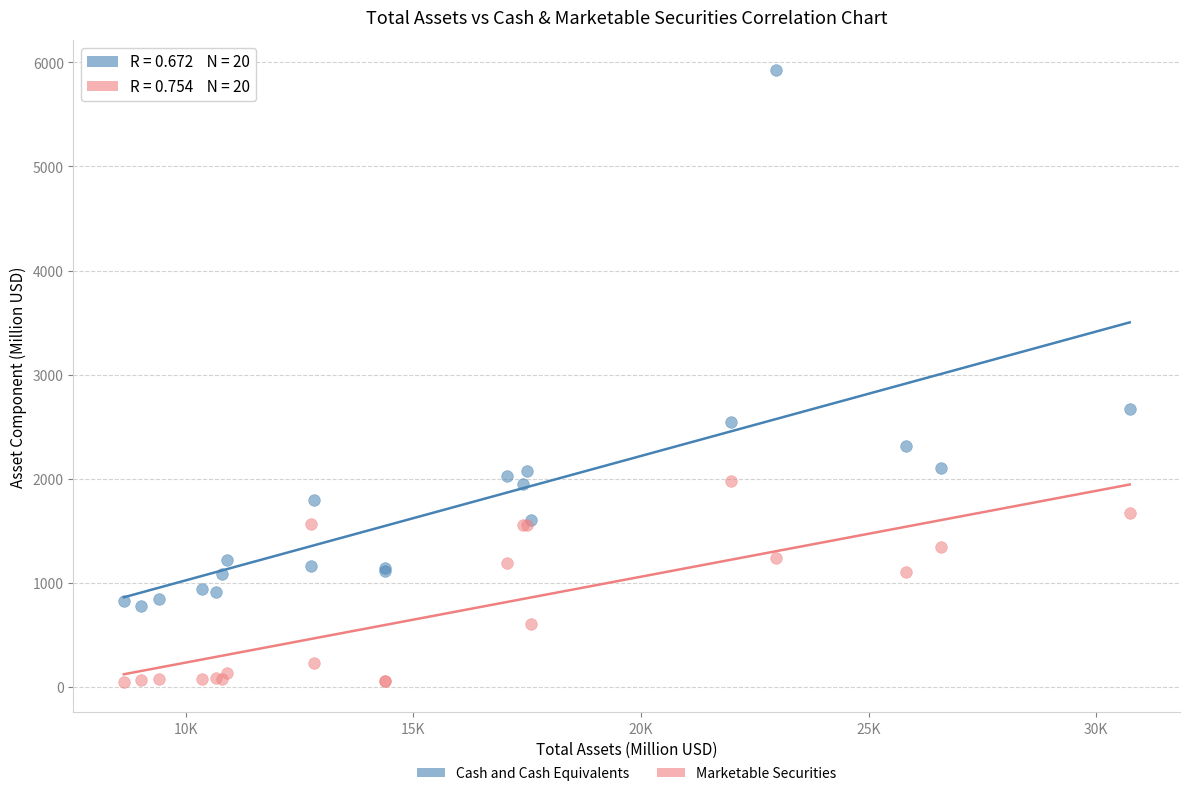

What is the X range (max minus min) for the scatter plot?

22095.7